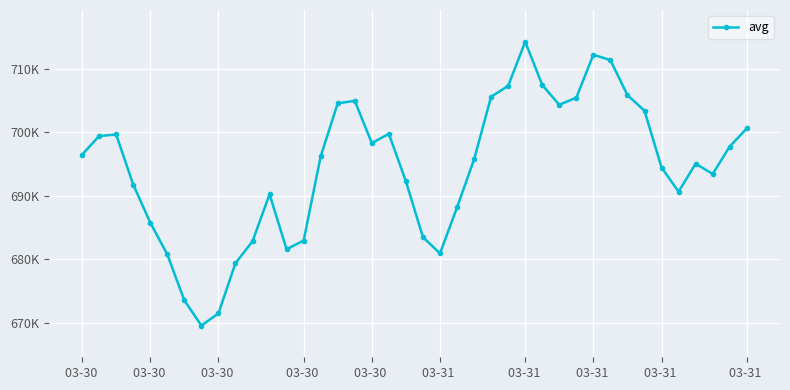

What is the minimum value shown in the chart?

669559.3